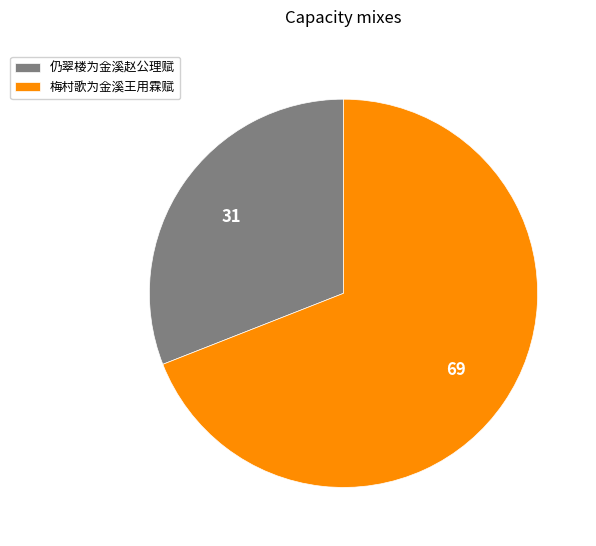

Is there a majority slice in this chart?

Yes